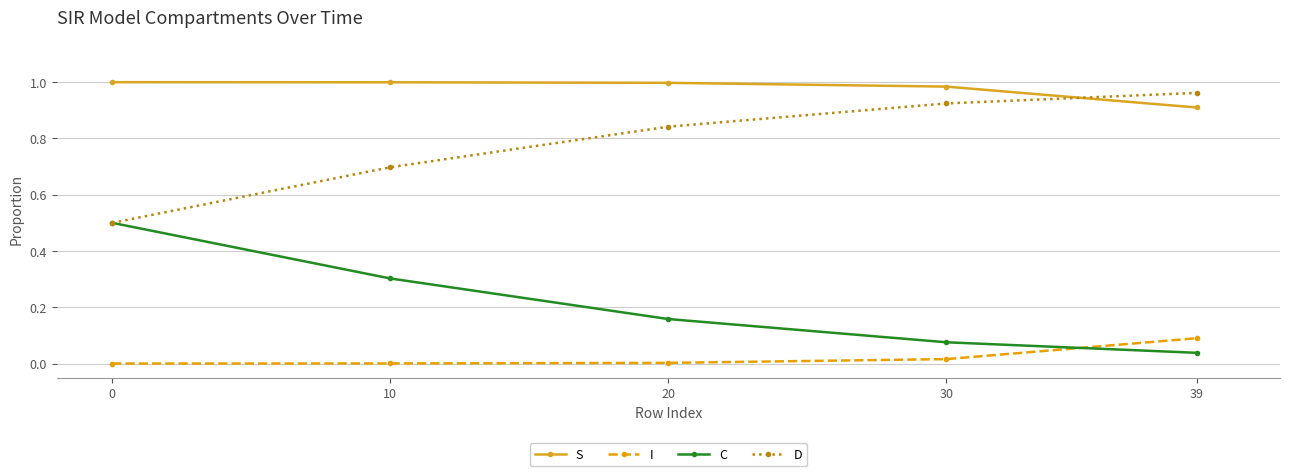

Is it true that I equals 0.0 at 10?

True